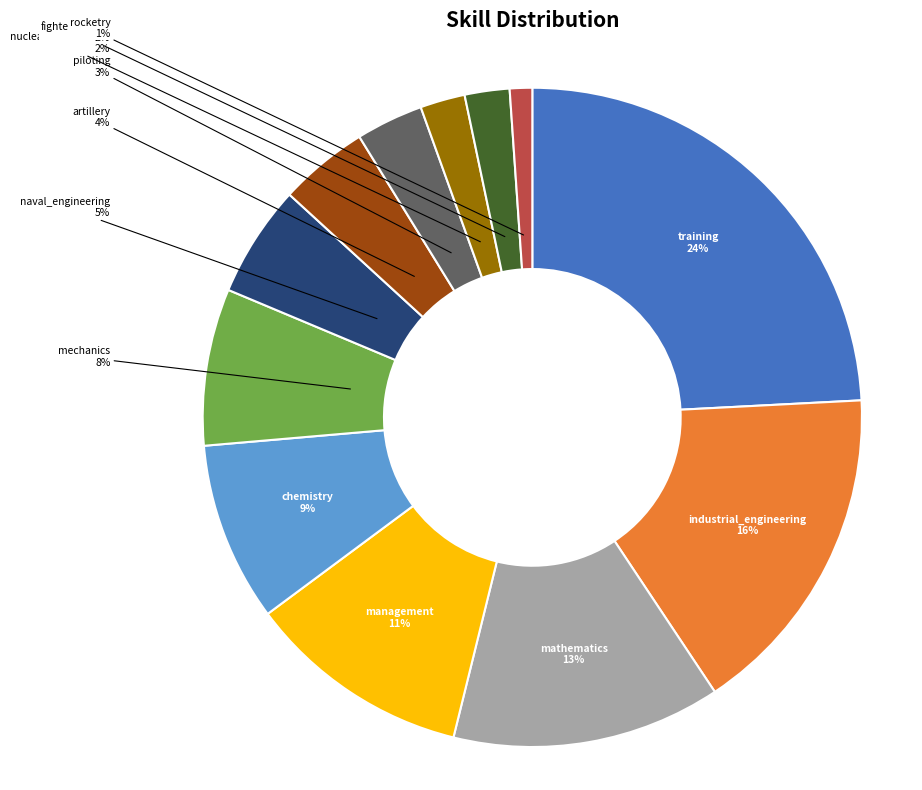

To the nearest percent, what is the difference between the largest and smallest slice percentages?

23%